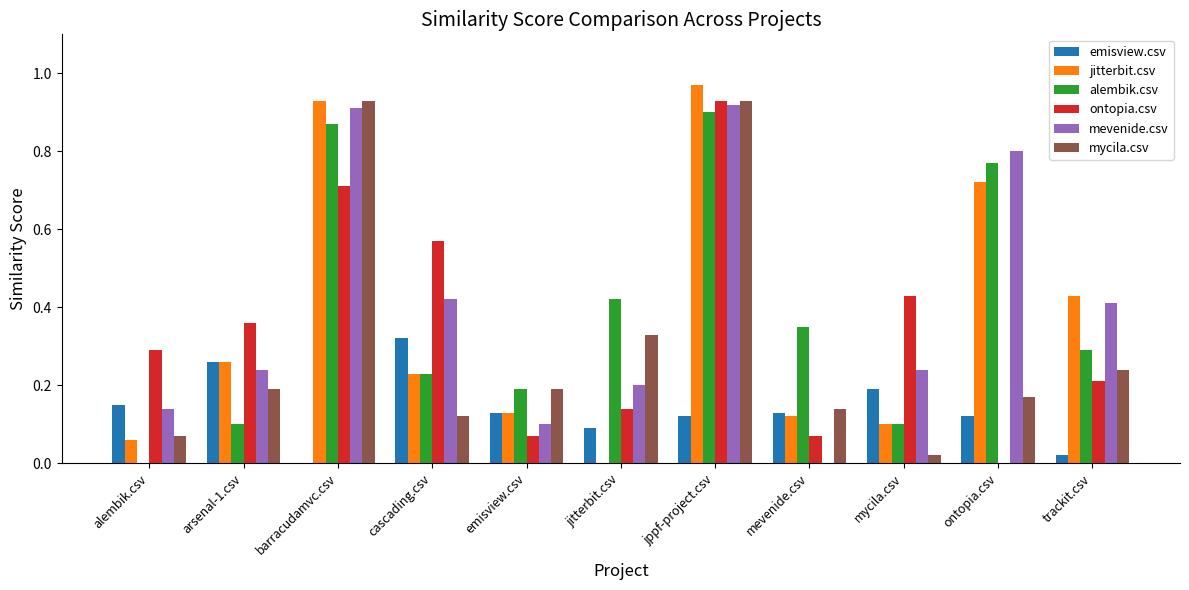

What are all the series names shown in the legend?

emisview.csv, jitterbit.csv, alembik.csv, ontopia.csv, mevenide.csv, mycila.csv